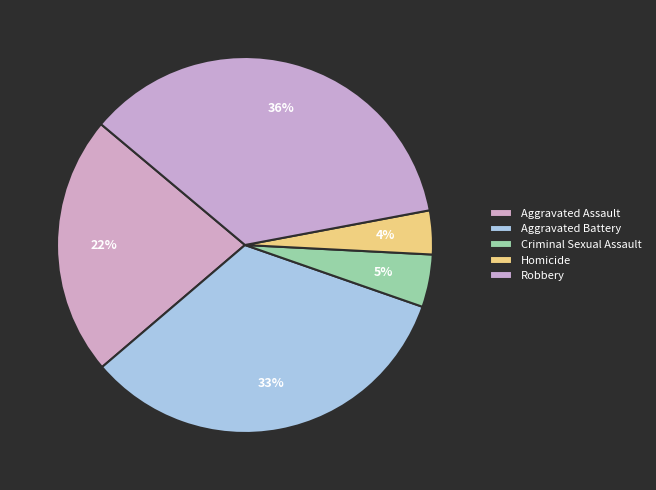

Count the number of slices in the pie.

5